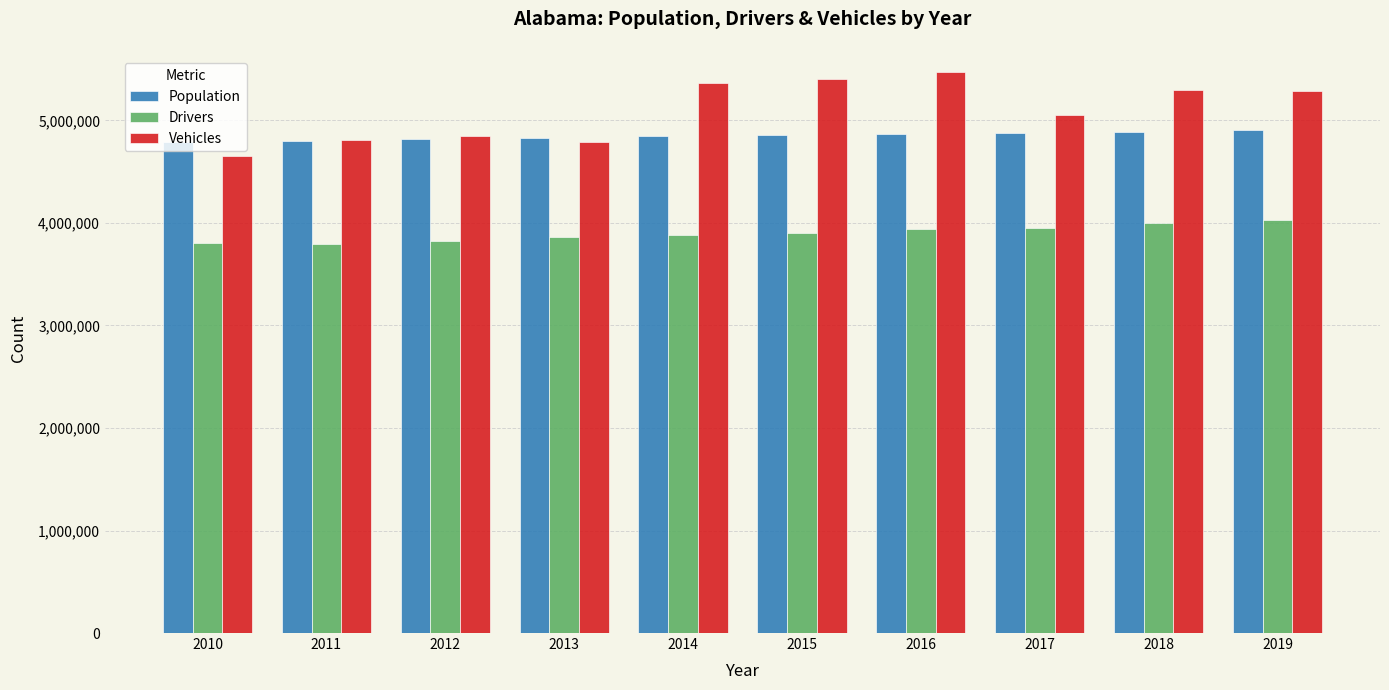

What is the sum of the Population values at 2011 and 2013?

9631228